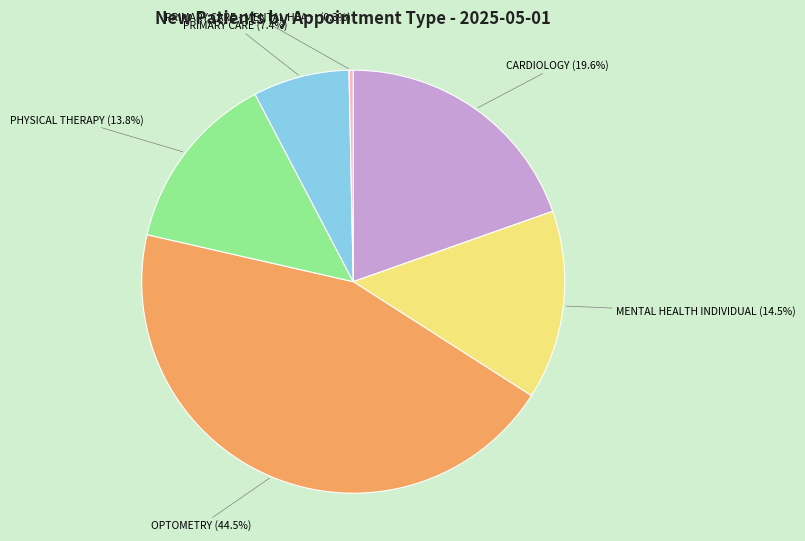

Does any single category account for the majority?

No